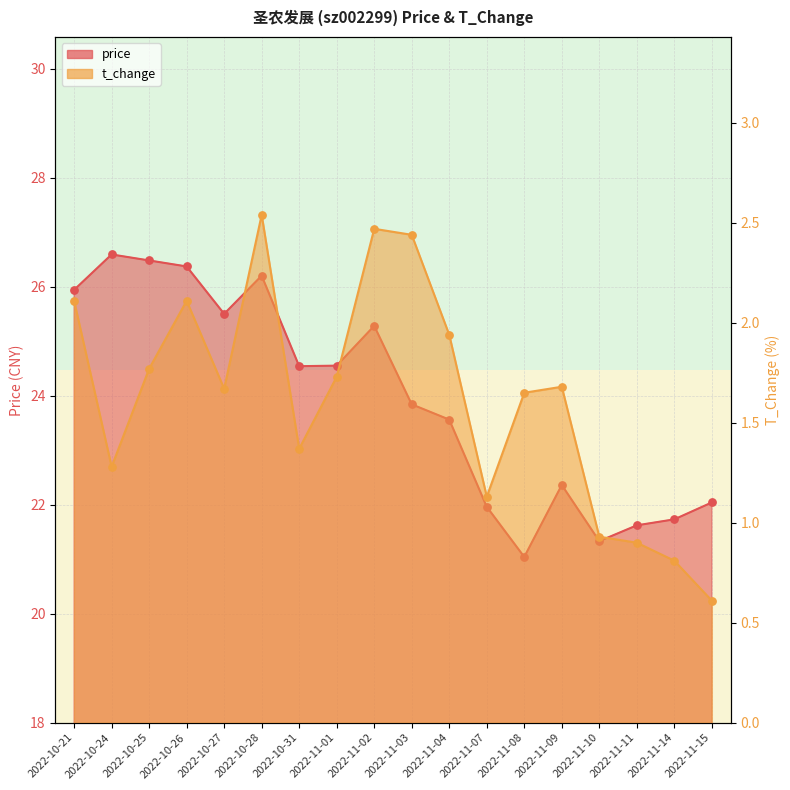

Which series has the largest total across all categories?

price